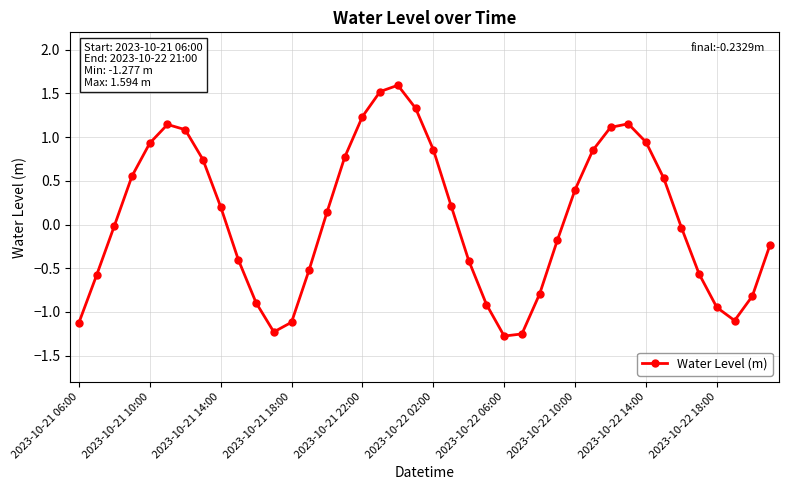

True or false: the data has more than 0 interior local peaks.

True